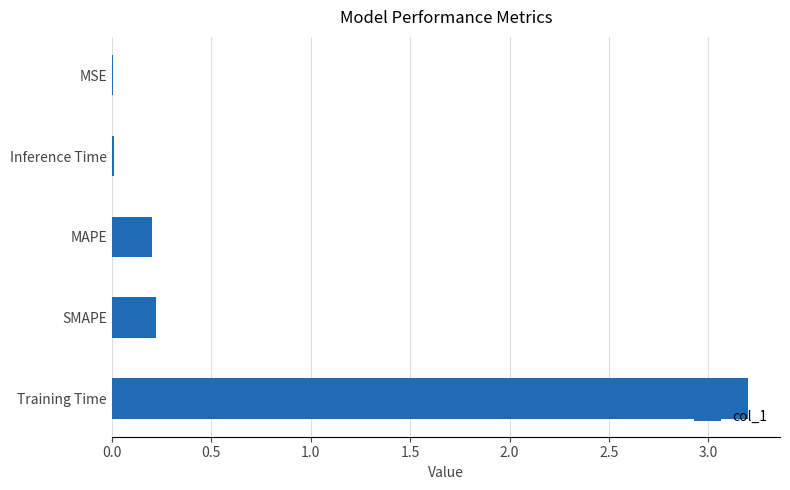

At which category does the chart reach its peak across all series?

Training Time